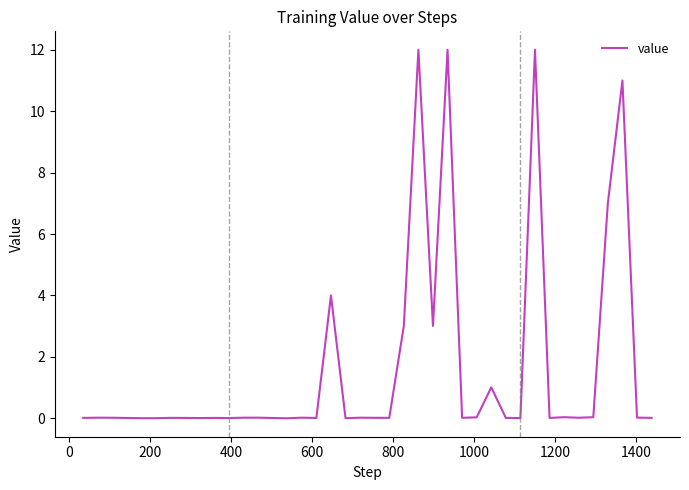

What is the difference between the maximum and minimum values?

12.0